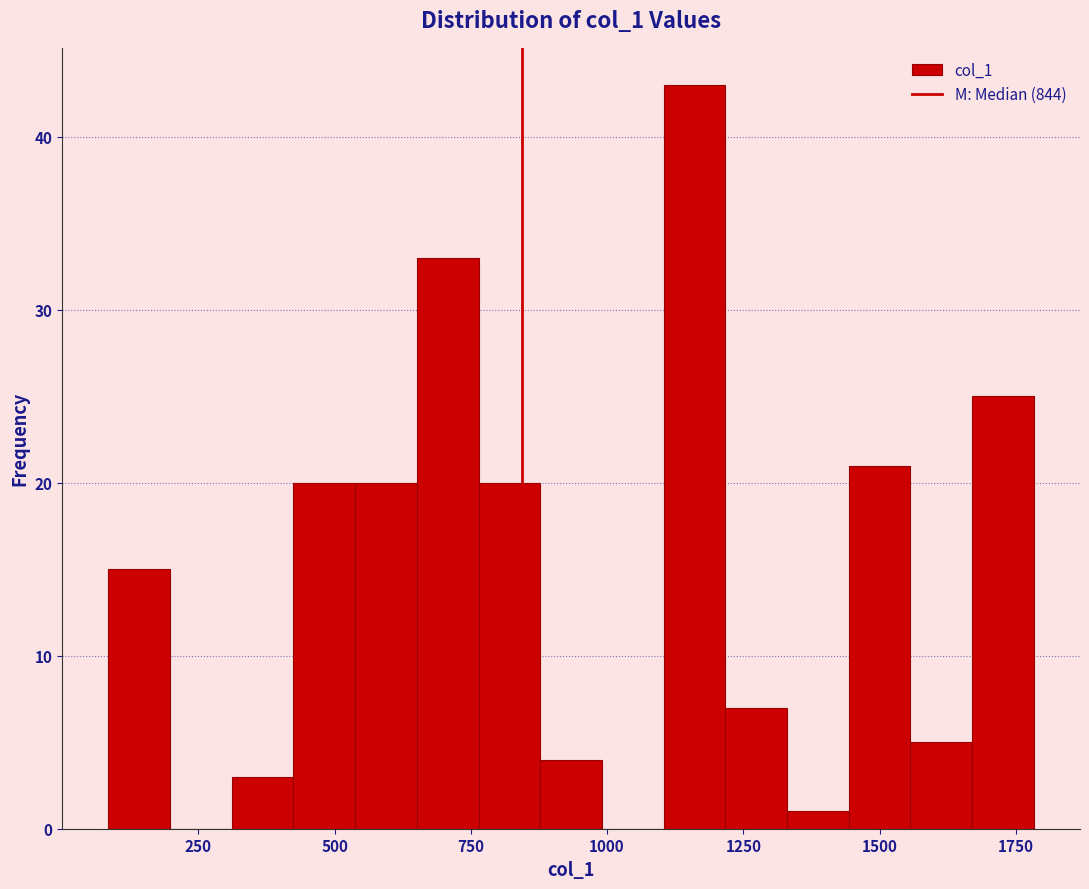

Read against the x-axis, roughly where is the centre of the tallest bar?

1150